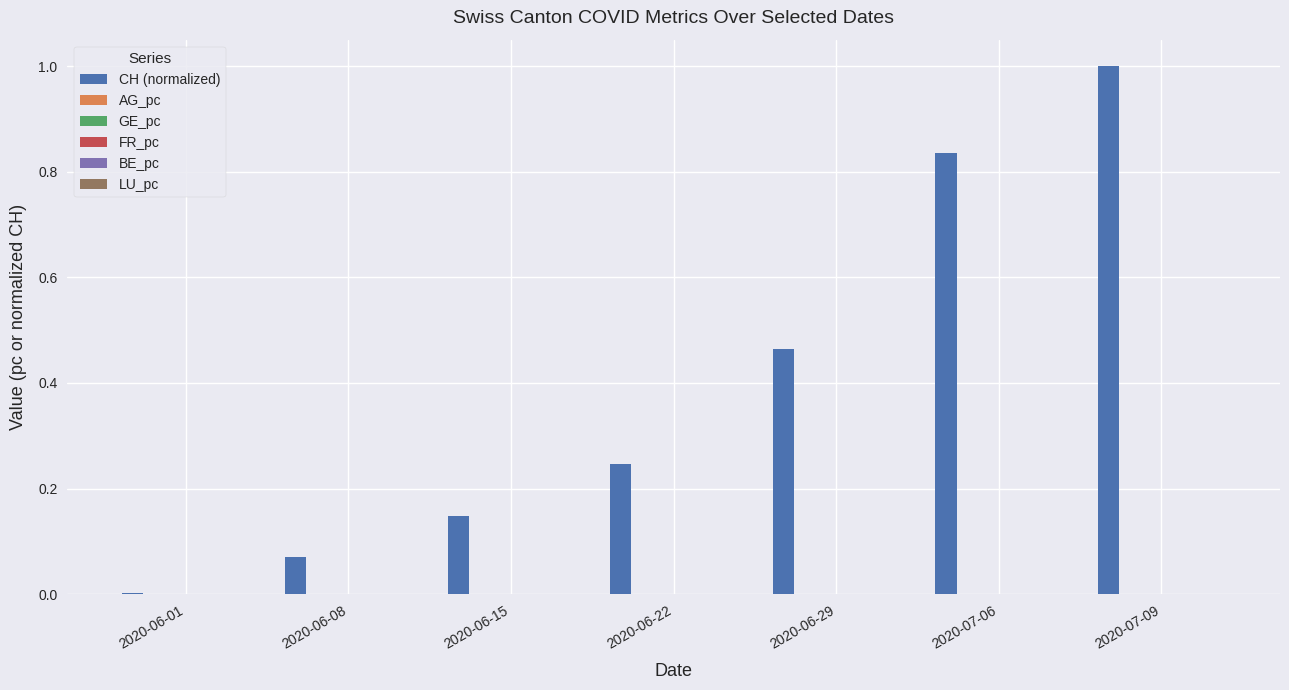

What is the total value across all series at 2020-07-09?

1.0